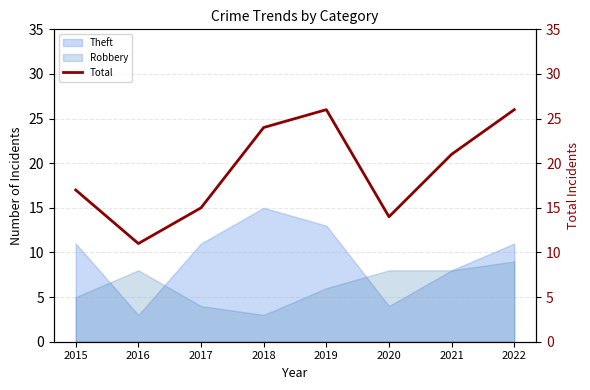

True or false: the data shows 45 at 2019.

False